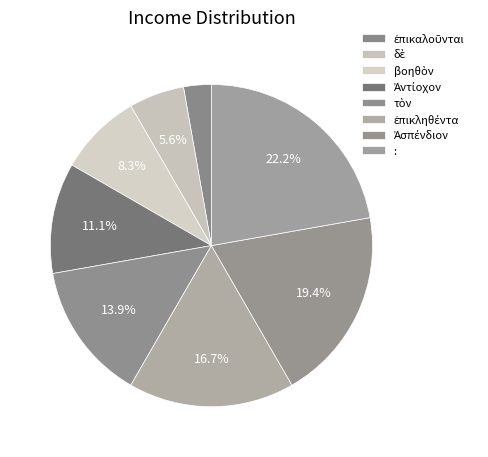

How many slices are in this pie chart?

8